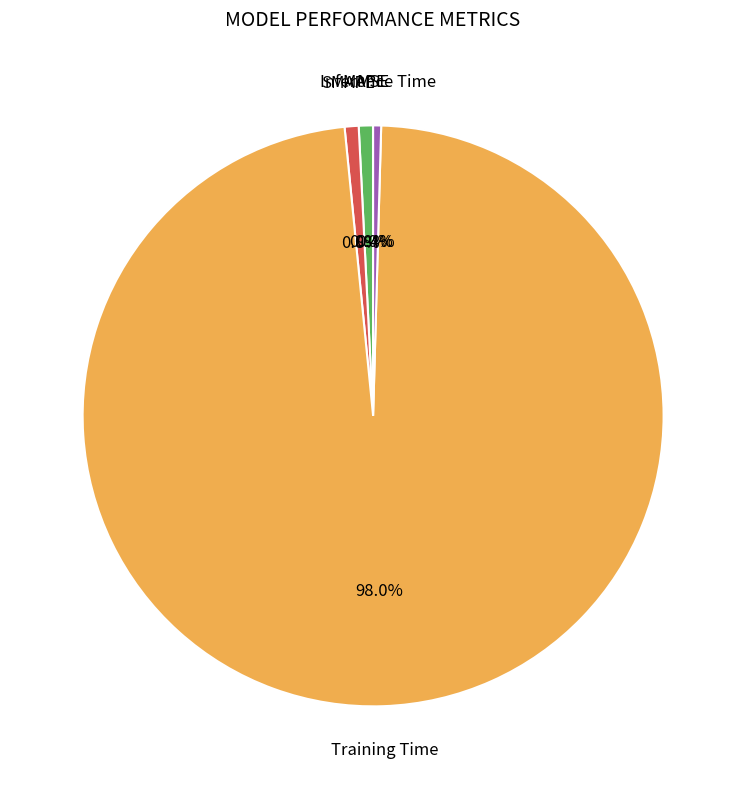

Which has a higher value, MAPE or Training Time?

Training Time